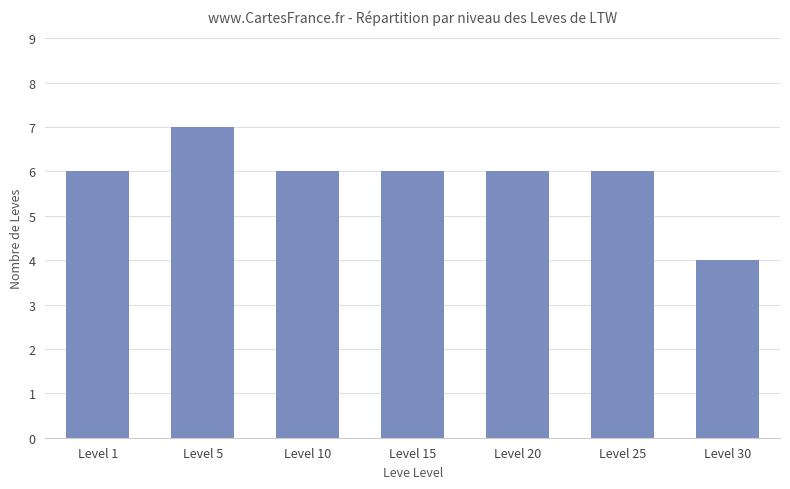

Reading right to left, list all the values displayed in this chart.

Level 30=4	Level 25=6	Level 20=6	Level 15=6	Level 10=6	Level 5=7	Level 1=6